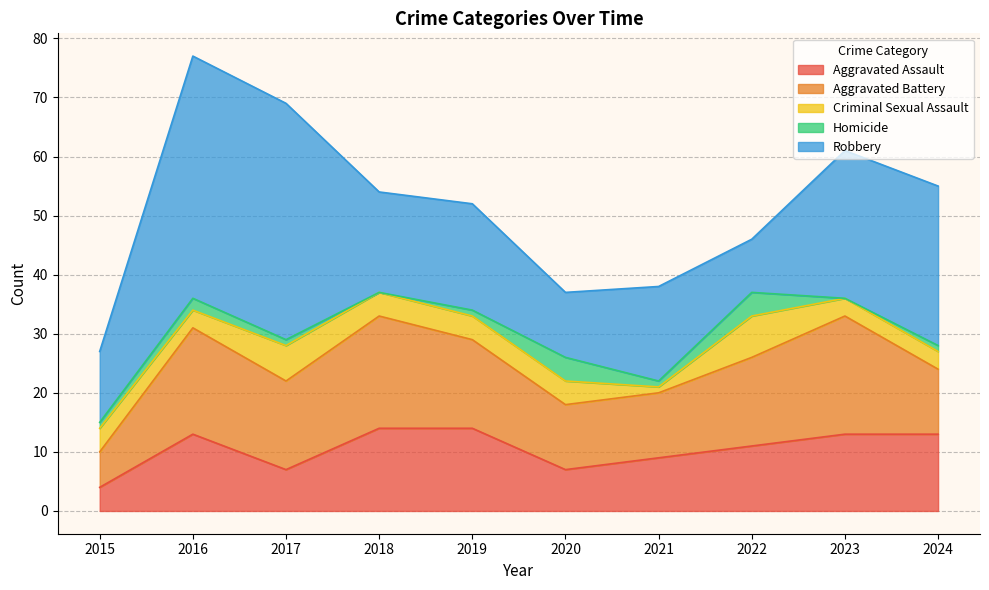

How many data points in Robbery are less than 18?

5